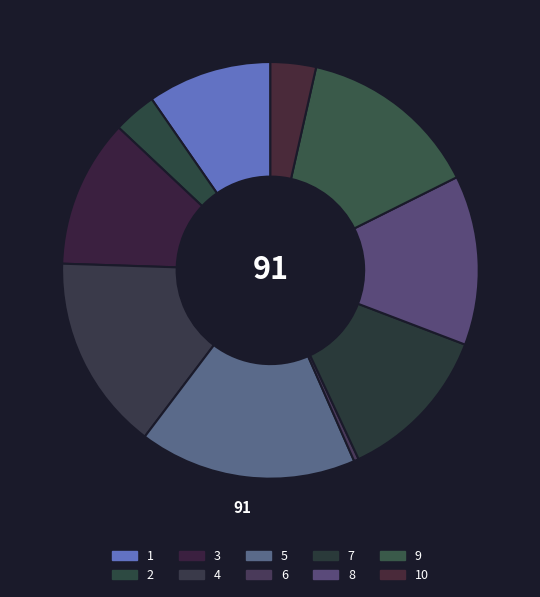

Which slice is the smallest?

6